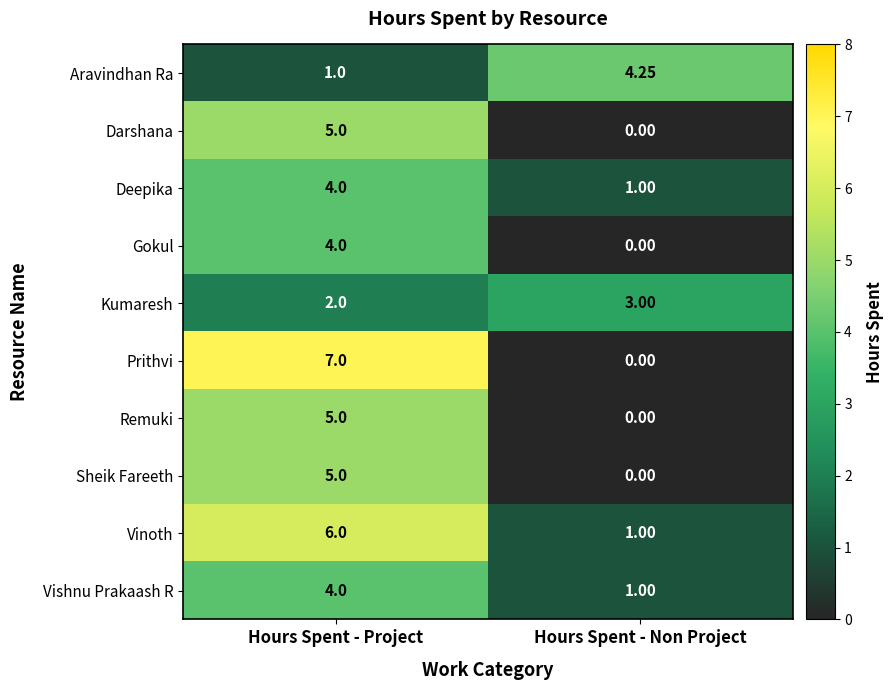

Which category has the highest value across all series?

Hours Spent - Project